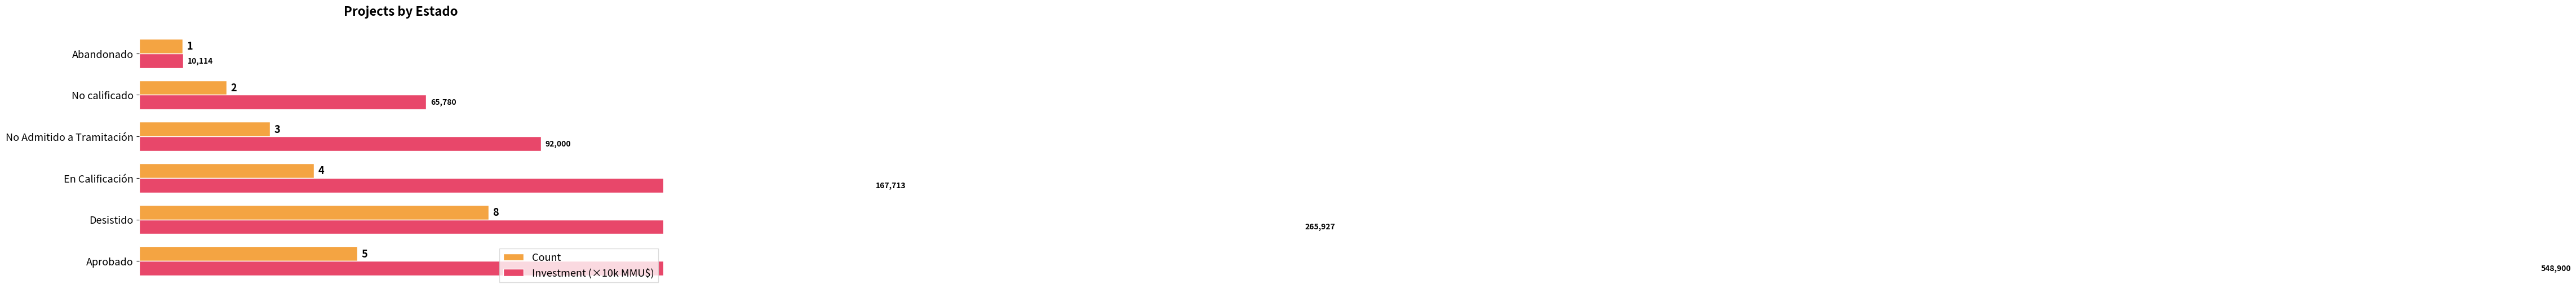

At En Calificación, list the series in order from largest to smallest.

Investment (×10k MMU$), Count